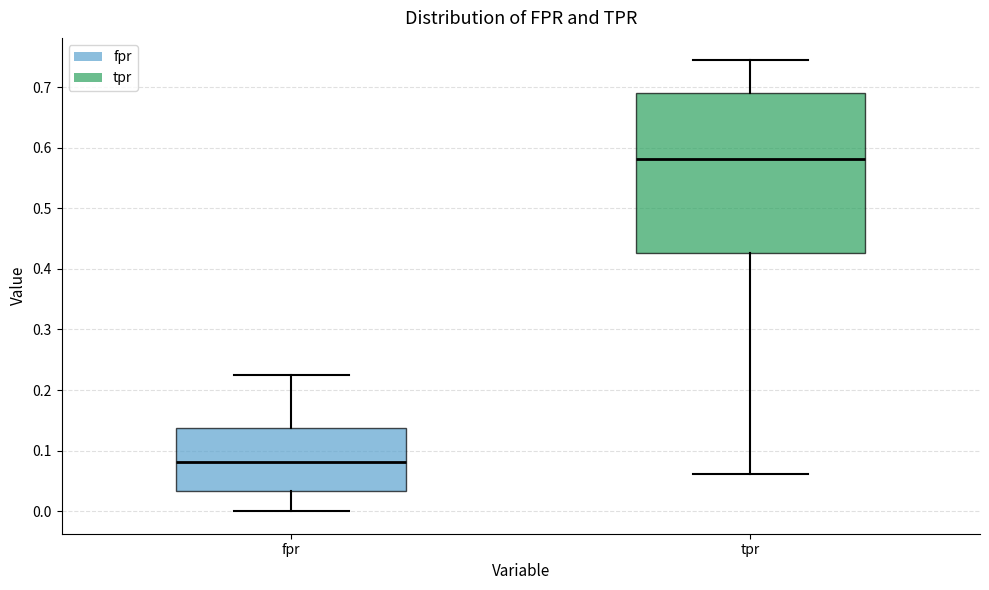

Reading left to right, transcribe this box plot: for each box, give where its median line is, the range the box spans, and where its two whiskers end, as read against the y-axis. The values are not printed on the chart, so give them approximately, as read against the axis.

fpr: median 0.08, box 0.03 to 0.14, whiskers 0.00 to 0.23
tpr: median 0.58, box 0.43 to 0.69, whiskers 0.06 to 0.74